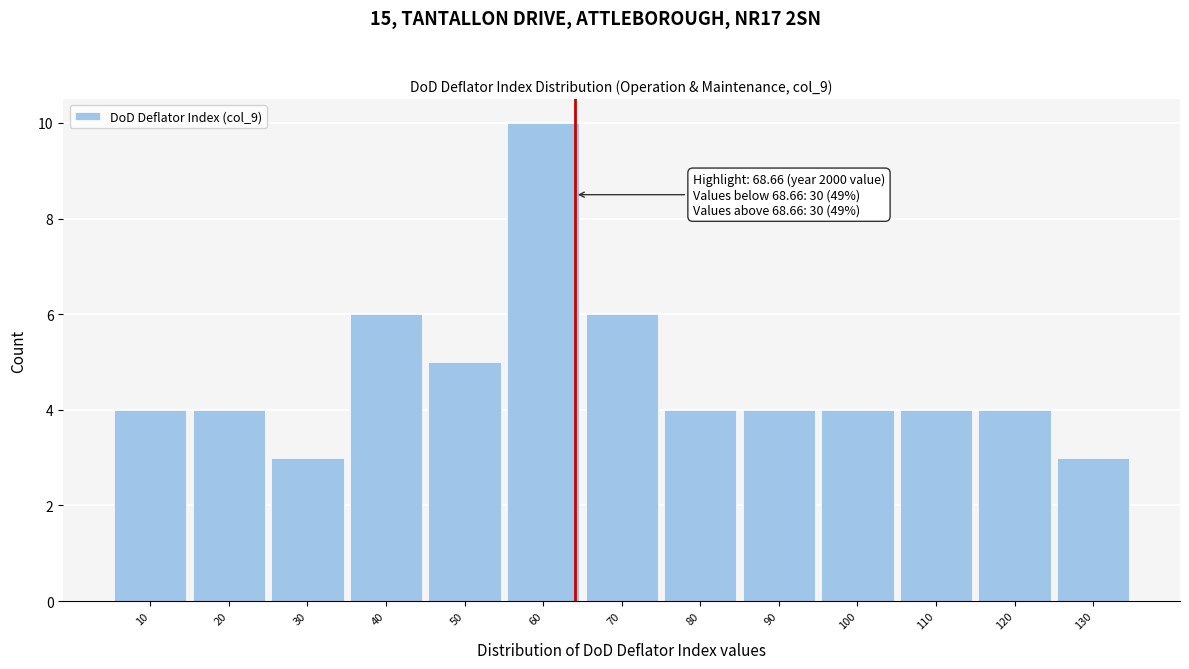

Reading left to right, transcribe all the data shown in this chart.

4	4	3	6	5	10	6	4	4	4	4	4	3